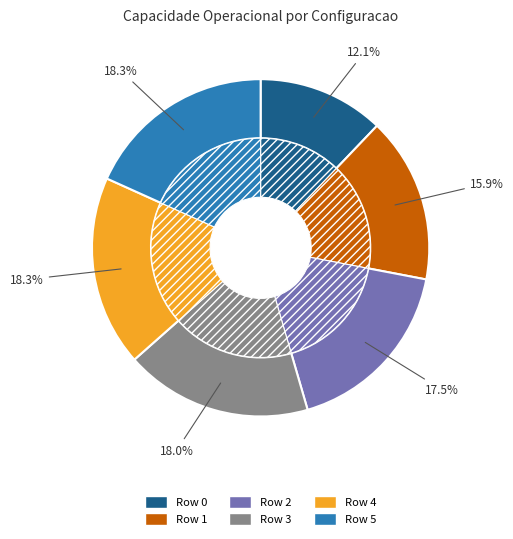

Is 1 the majority of the pie?

No